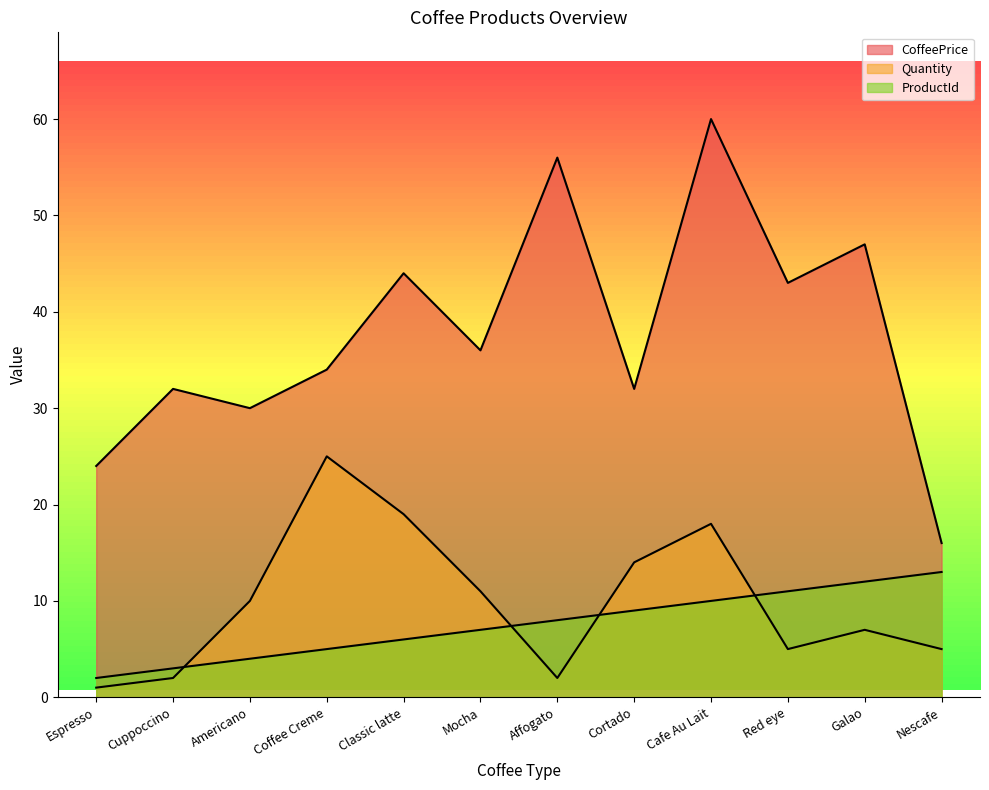

The ProductId series shows 3 at Mocha. True or false?

False